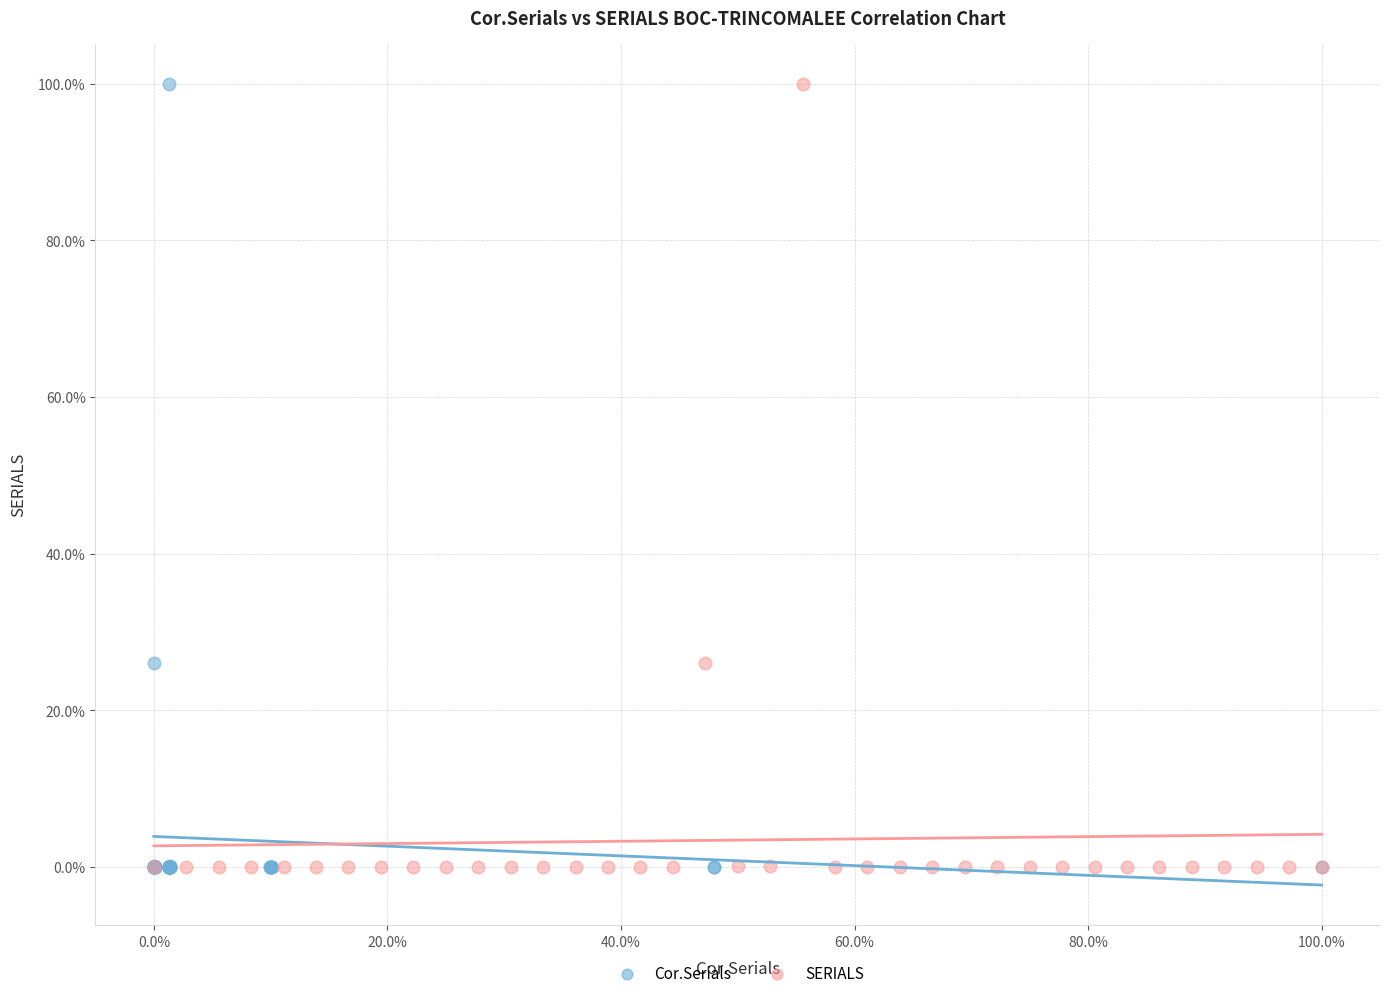

What are all the series names shown in the legend?

Cor.Serials, SERIALS